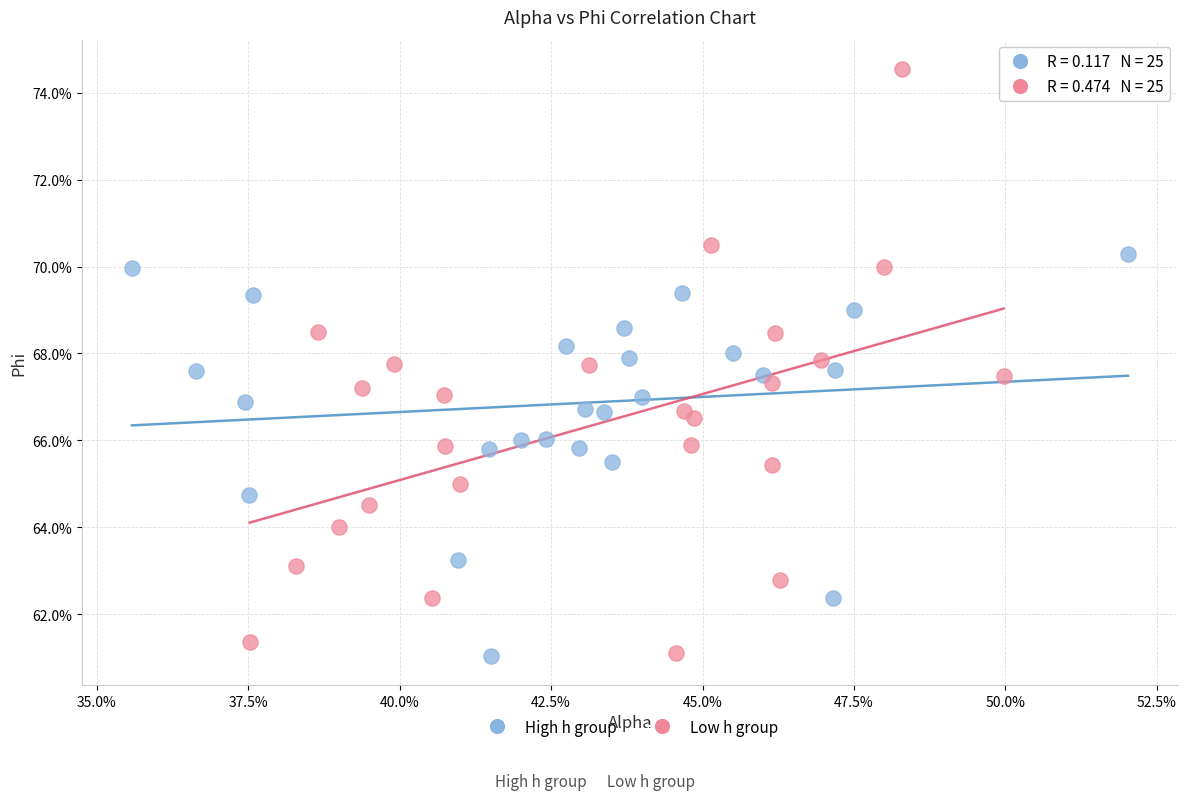

What are all the series names shown in the legend?

High h group, Low h group